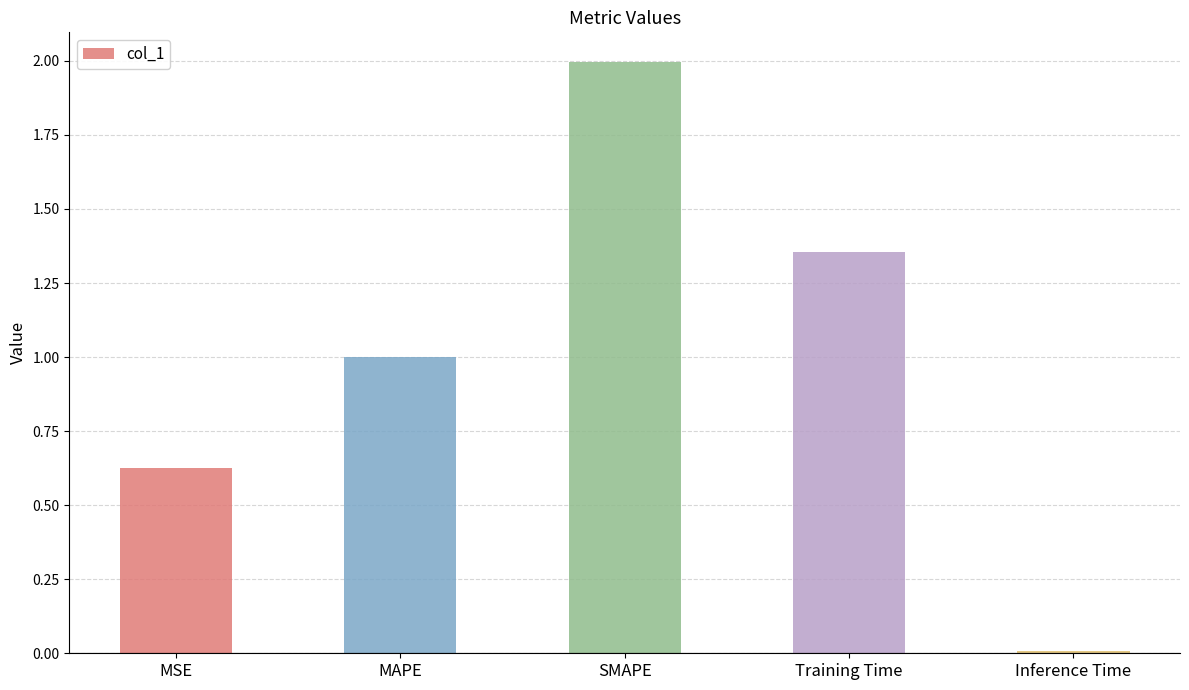

What is the value of the 3rd bar from the left?

2.0